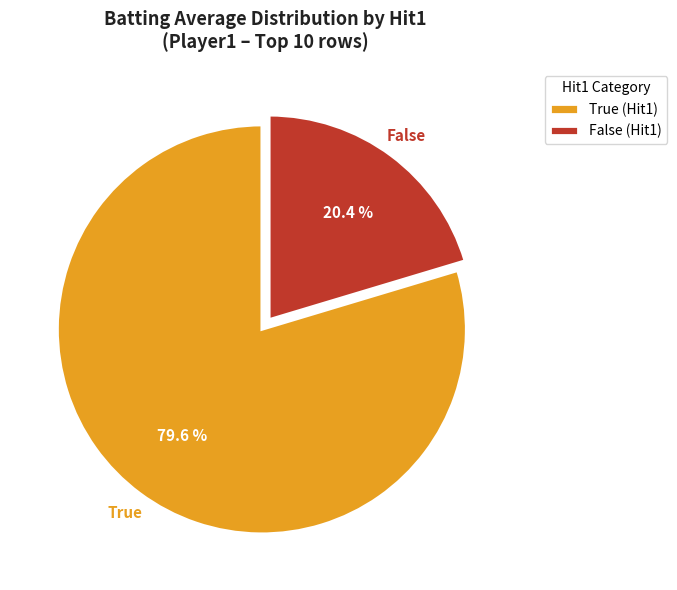

What is the ratio of the value at True (Hit1) to the value at False (Hit1)?

3.9